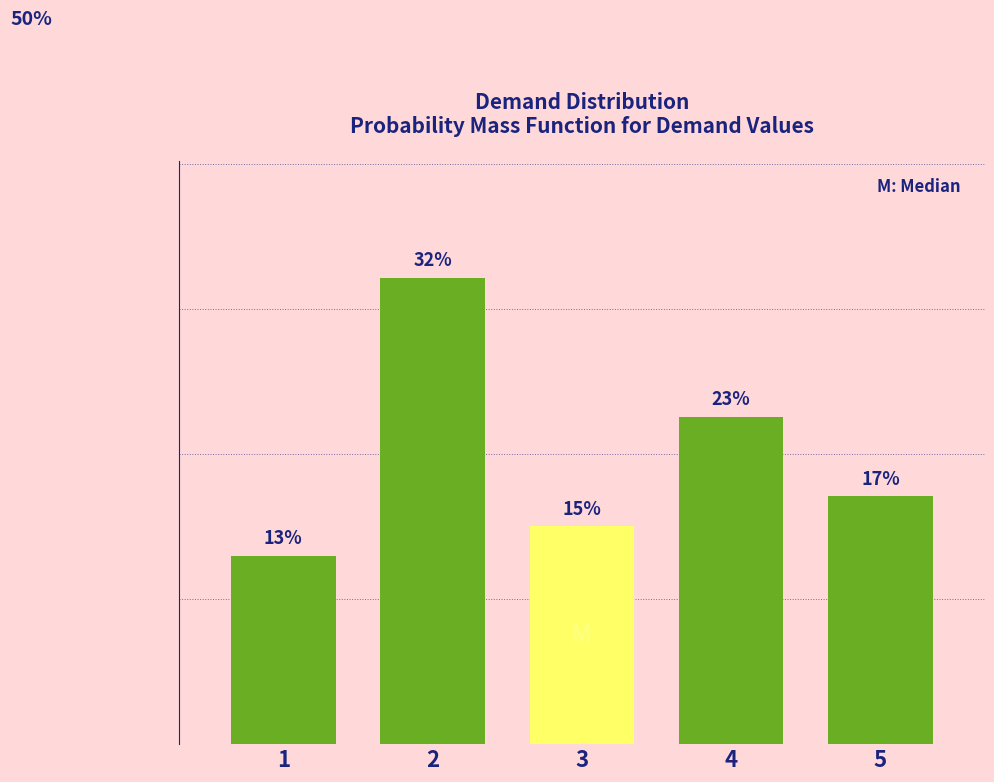

Count the number of data series in this chart.

1